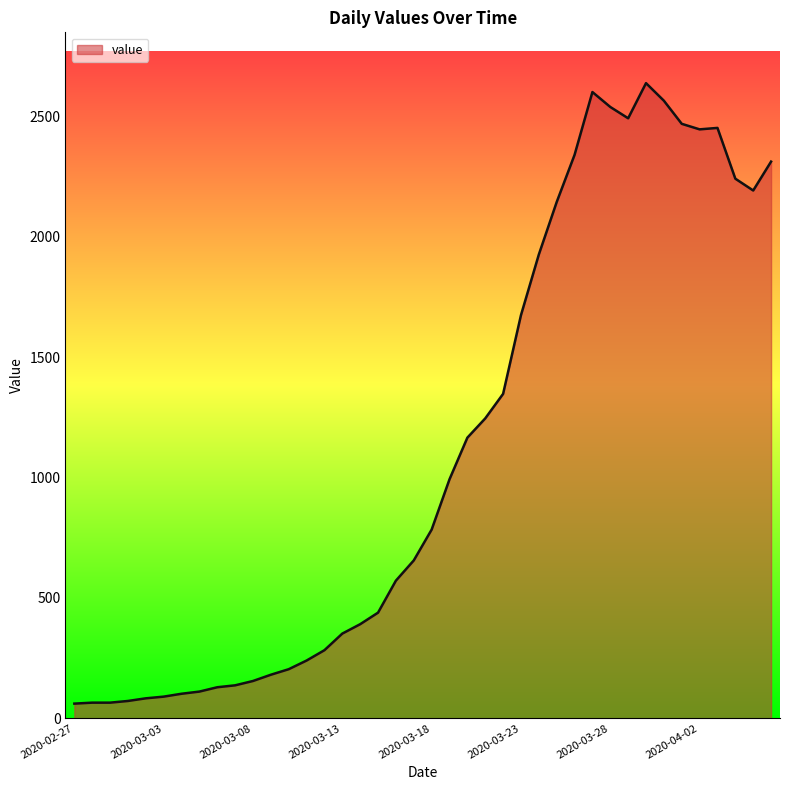

What is the minimum value shown in the chart?

61